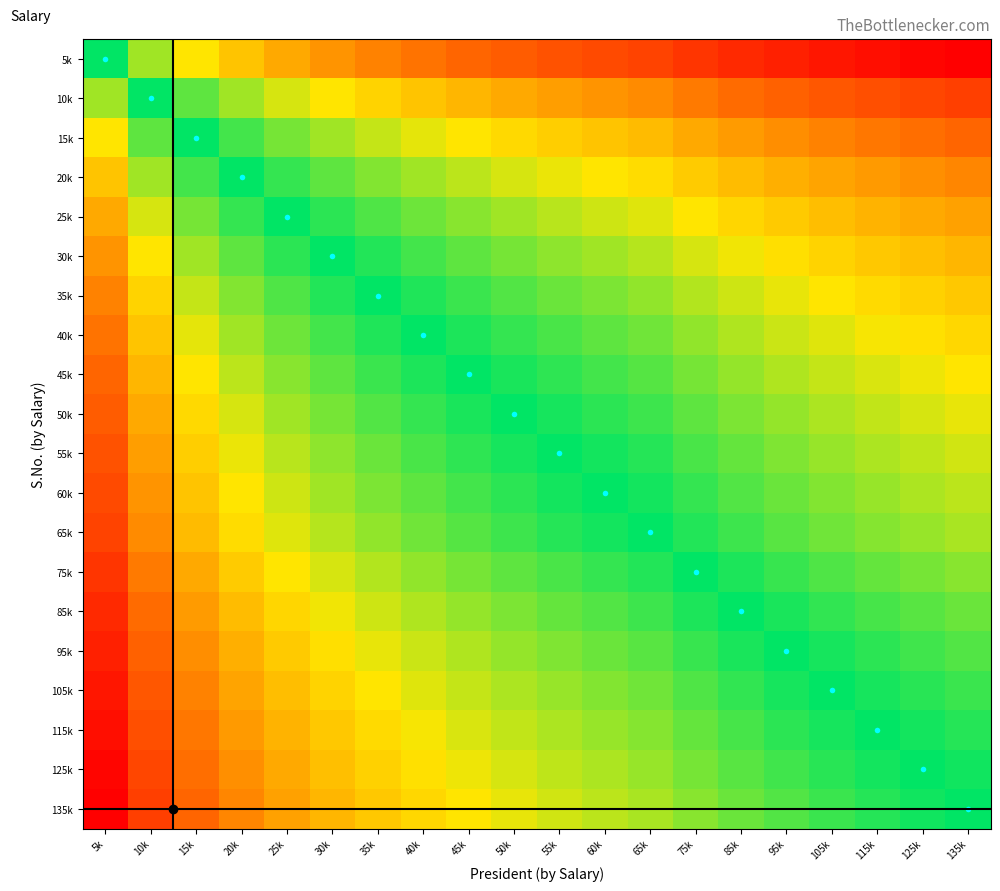

Reading left to right, what are all the values shown in this chart?

5k: 5k=0.0	10k=-0.7	15k=-1.1	20k=-1.4	25k=-1.6	30k=-1.8	35k=-1.9	40k=-2.1	45k=-2.2	50k=-2.3	55k=-2.4	60k=-2.5	65k=-2.6	75k=-2.7	85k=-2.8	95k=-2.9	105k=-3.0	115k=-3.1	125k=-3.2	135k=-3.3
10k: 5k=0.7	10k=0.0	15k=-0.4	20k=-0.7	25k=-0.9	30k=-1.1	35k=-1.3	40k=-1.4	45k=-1.5	50k=-1.6	55k=-1.7	60k=-1.8	65k=-1.9	75k=-2.0	85k=-2.1	95k=-2.3	105k=-2.4	115k=-2.4	125k=-2.5	135k=-2.6
15k: 5k=1.1	10k=0.4	15k=0.0	20k=-0.3	25k=-0.5	30k=-0.7	35k=-0.8	40k=-1.0	45k=-1.1	50k=-1.2	55k=-1.3	60k=-1.4	65k=-1.5	75k=-1.6	85k=-1.7	95k=-1.8	105k=-1.9	115k=-2.0	125k=-2.1	135k=-2.2
20k: 5k=1.4	10k=0.7	15k=0.3	20k=0.0	25k=-0.2	30k=-0.4	35k=-0.6	40k=-0.7	45k=-0.8	50k=-0.9	55k=-1.0	60k=-1.1	65k=-1.2	75k=-1.3	85k=-1.4	95k=-1.6	105k=-1.7	115k=-1.7	125k=-1.8	135k=-1.9
25k: 5k=1.6	10k=0.9	15k=0.5	20k=0.2	25k=0.0	30k=-0.2	35k=-0.3	40k=-0.5	45k=-0.6	50k=-0.7	55k=-0.8	60k=-0.9	65k=-1.0	75k=-1.1	85k=-1.2	95k=-1.3	105k=-1.4	115k=-1.5	125k=-1.6	135k=-1.7
30k: 5k=1.8	10k=1.1	15k=0.7	20k=0.4	25k=0.2	30k=0.0	35k=-0.2	40k=-0.3	45k=-0.4	50k=-0.5	55k=-0.6	60k=-0.7	65k=-0.8	75k=-0.9	85k=-1.0	95k=-1.2	105k=-1.3	115k=-1.3	125k=-1.4	135k=-1.5
35k: 5k=1.9	10k=1.3	15k=0.8	20k=0.6	25k=0.3	30k=0.2	35k=0.0	40k=-0.1	45k=-0.3	50k=-0.4	55k=-0.5	60k=-0.5	65k=-0.6	75k=-0.8	85k=-0.9	95k=-1.0	105k=-1.1	115k=-1.2	125k=-1.3	135k=-1.3
40k: 5k=2.1	10k=1.4	15k=1.0	20k=0.7	25k=0.5	30k=0.3	35k=0.1	40k=0.0	45k=-0.1	50k=-0.2	55k=-0.3	60k=-0.4	65k=-0.5	75k=-0.6	85k=-0.8	95k=-0.9	105k=-1.0	115k=-1.1	125k=-1.1	135k=-1.2
45k: 5k=2.2	10k=1.5	15k=1.1	20k=0.8	25k=0.6	30k=0.4	35k=0.3	40k=0.1	45k=0.0	50k=-0.1	55k=-0.2	60k=-0.3	65k=-0.4	75k=-0.5	85k=-0.6	95k=-0.7	105k=-0.8	115k=-0.9	125k=-1.0	135k=-1.1
50k: 5k=2.3	10k=1.6	15k=1.2	20k=0.9	25k=0.7	30k=0.5	35k=0.4	40k=0.2	45k=0.1	50k=0.0	55k=-0.1	60k=-0.2	65k=-0.3	75k=-0.4	85k=-0.5	95k=-0.6	105k=-0.7	115k=-0.8	125k=-0.9	135k=-1.0
55k: 5k=2.4	10k=1.7	15k=1.3	20k=1.0	25k=0.8	30k=0.6	35k=0.5	40k=0.3	45k=0.2	50k=0.1	55k=0.0	60k=-0.1	65k=-0.2	75k=-0.3	85k=-0.4	95k=-0.5	105k=-0.6	115k=-0.7	125k=-0.8	135k=-0.9
60k: 5k=2.5	10k=1.8	15k=1.4	20k=1.1	25k=0.9	30k=0.7	35k=0.5	40k=0.4	45k=0.3	50k=0.2	55k=0.1	60k=0.0	65k=-0.1	75k=-0.2	85k=-0.3	95k=-0.5	105k=-0.6	115k=-0.7	125k=-0.7	135k=-0.8
65k: 5k=2.6	10k=1.9	15k=1.5	20k=1.2	25k=1.0	30k=0.8	35k=0.6	40k=0.5	45k=0.4	50k=0.3	55k=0.2	60k=0.1	65k=0.0	75k=-0.1	85k=-0.3	95k=-0.4	105k=-0.5	115k=-0.6	125k=-0.7	135k=-0.7
75k: 5k=2.7	10k=2.0	15k=1.6	20k=1.3	25k=1.1	30k=0.9	35k=0.8	40k=0.6	45k=0.5	50k=0.4	55k=0.3	60k=0.2	65k=0.1	75k=0.0	85k=-0.1	95k=-0.2	105k=-0.3	115k=-0.4	125k=-0.5	135k=-0.6
85k: 5k=2.8	10k=2.1	15k=1.7	20k=1.4	25k=1.2	30k=1.0	35k=0.9	40k=0.8	45k=0.6	50k=0.5	55k=0.4	60k=0.3	65k=0.3	75k=0.1	85k=0.0	95k=-0.1	105k=-0.2	115k=-0.3	125k=-0.4	135k=-0.5
95k: 5k=2.9	10k=2.3	15k=1.8	20k=1.6	25k=1.3	30k=1.2	35k=1.0	40k=0.9	45k=0.7	50k=0.6	55k=0.5	60k=0.5	65k=0.4	75k=0.2	85k=0.1	95k=0.0	105k=-0.1	115k=-0.2	125k=-0.3	135k=-0.4
105k: 5k=3.0	10k=2.4	15k=1.9	20k=1.7	25k=1.4	30k=1.3	35k=1.1	40k=1.0	45k=0.8	50k=0.7	55k=0.6	60k=0.6	65k=0.5	75k=0.3	85k=0.2	95k=0.1	105k=0.0	115k=-0.1	125k=-0.2	135k=-0.3
115k: 5k=3.1	10k=2.4	15k=2.0	20k=1.7	25k=1.5	30k=1.3	35k=1.2	40k=1.1	45k=0.9	50k=0.8	55k=0.7	60k=0.7	65k=0.6	75k=0.4	85k=0.3	95k=0.2	105k=0.1	115k=0.0	125k=-0.1	135k=-0.2
125k: 5k=3.2	10k=2.5	15k=2.1	20k=1.8	25k=1.6	30k=1.4	35k=1.3	40k=1.1	45k=1.0	50k=0.9	55k=0.8	60k=0.7	65k=0.7	75k=0.5	85k=0.4	95k=0.3	105k=0.2	115k=0.1	125k=0.0	135k=-0.1
135k: 5k=3.3	10k=2.6	15k=2.2	20k=1.9	25k=1.7	30k=1.5	35k=1.3	40k=1.2	45k=1.1	50k=1.0	55k=0.9	60k=0.8	65k=0.7	75k=0.6	85k=0.5	95k=0.4	105k=0.3	115k=0.2	125k=0.1	135k=0.0